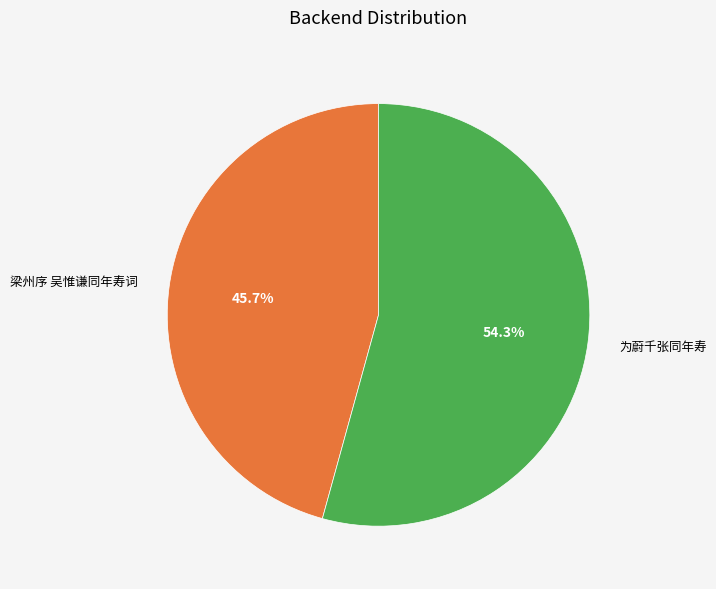

Between 梁州序 吴惟谦同年寿词 and 为蔚千张同年寿, which is larger?

为蔚千张同年寿